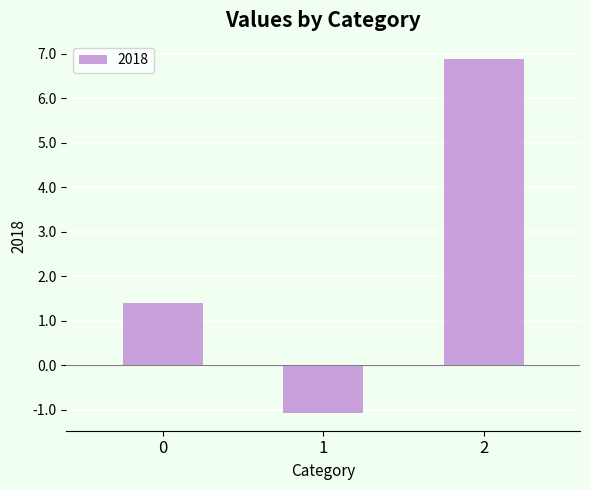

Rank the categories by value from lowest to highest.

1, 0, 2